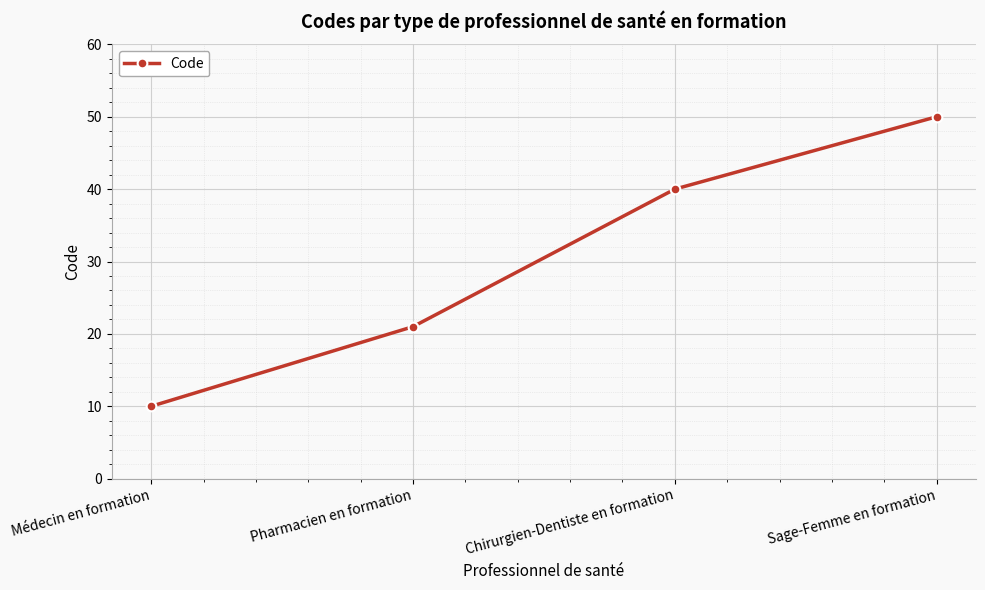

What is the sum of the values at Pharmacien en formation and Médecin en formation?

31